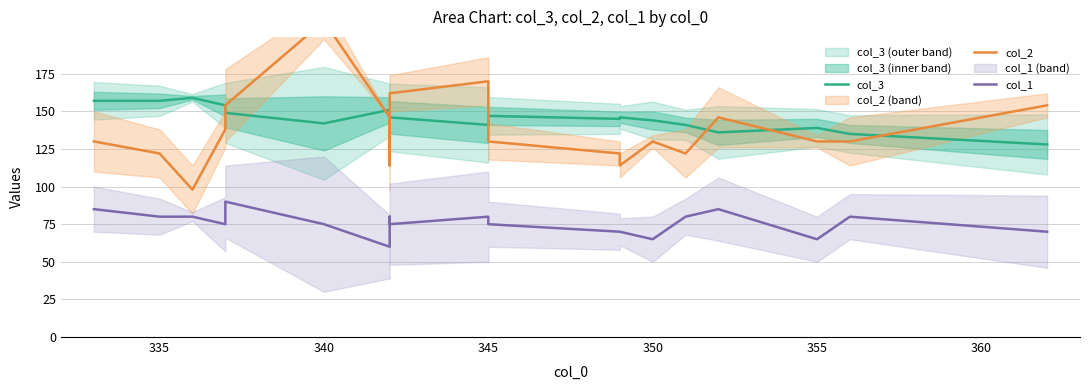

What is the average value of the col_2 series?

138